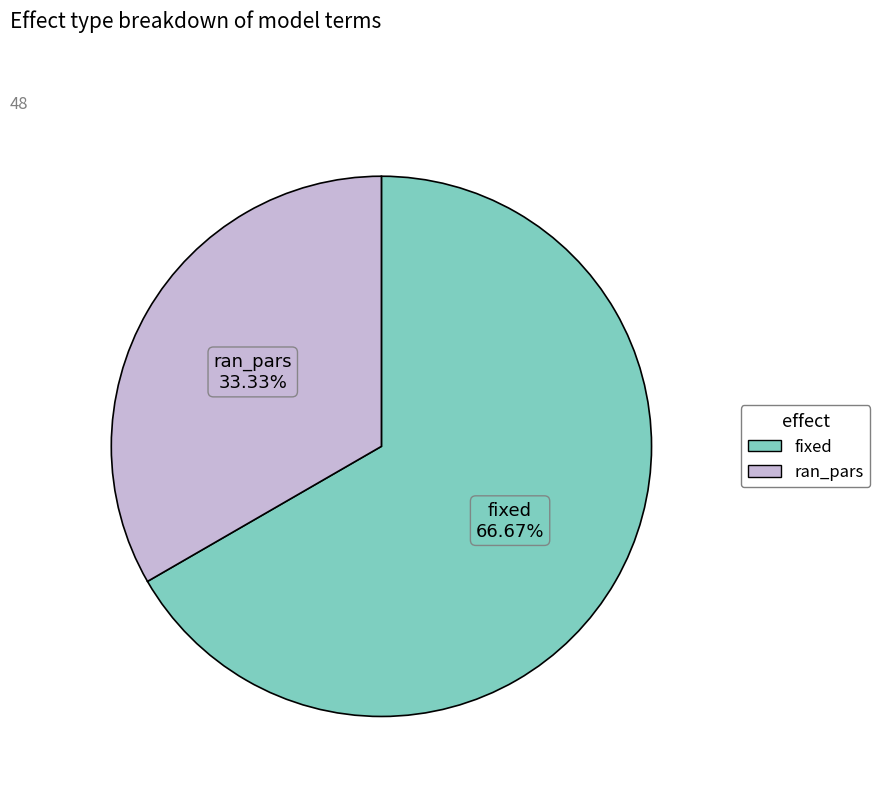

Is there a majority slice in this chart?

Yes